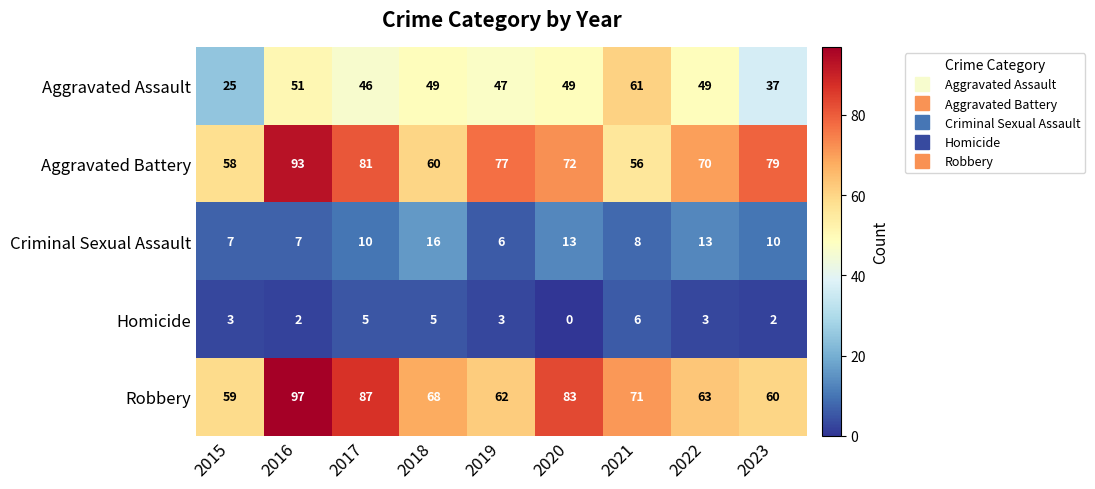

The value of Robbery at 2017 is 87. True or false?

True